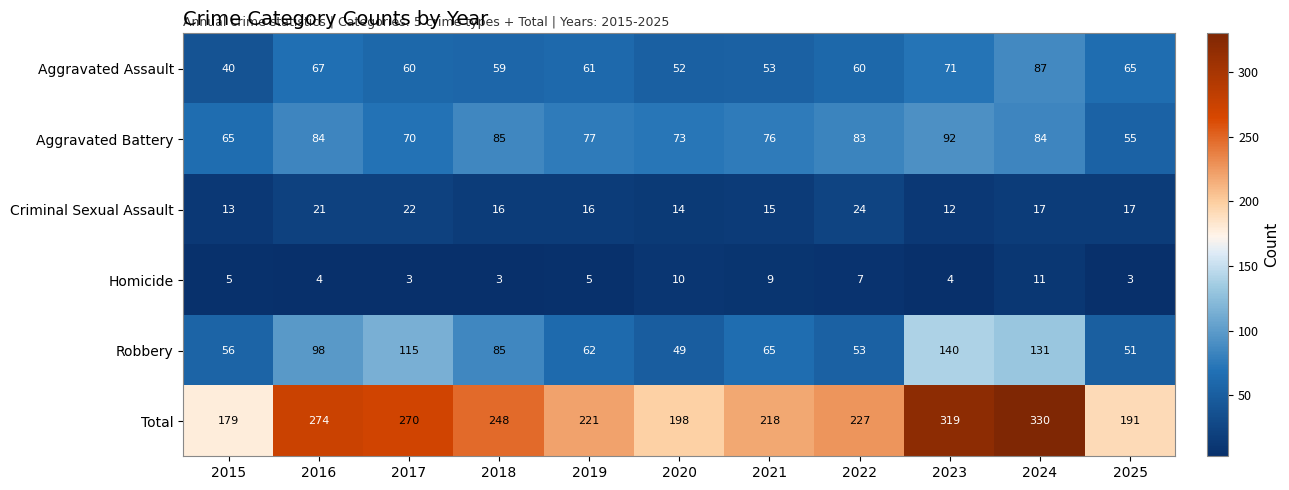

What is the difference between the Total values at 2021 and 2023?

101